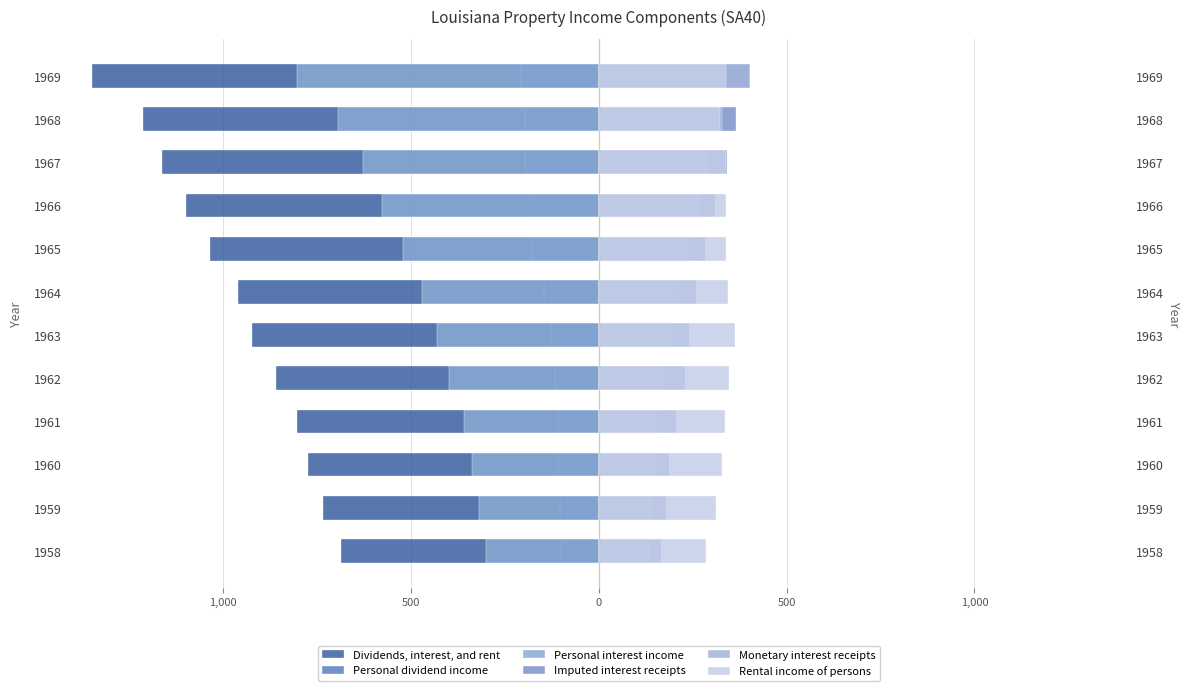

True or false: Dividends, interest, and rent has a value of -1097.5 at 1966.

True